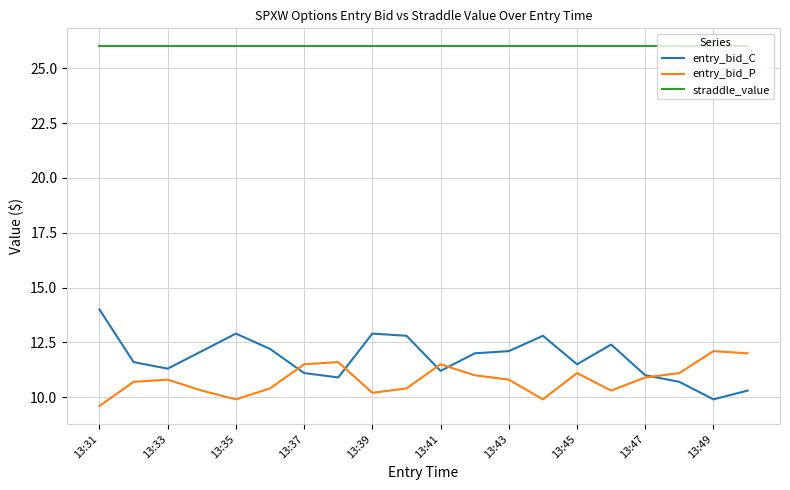

True or false: entry_bid_C and straddle_value cross at least once.

False